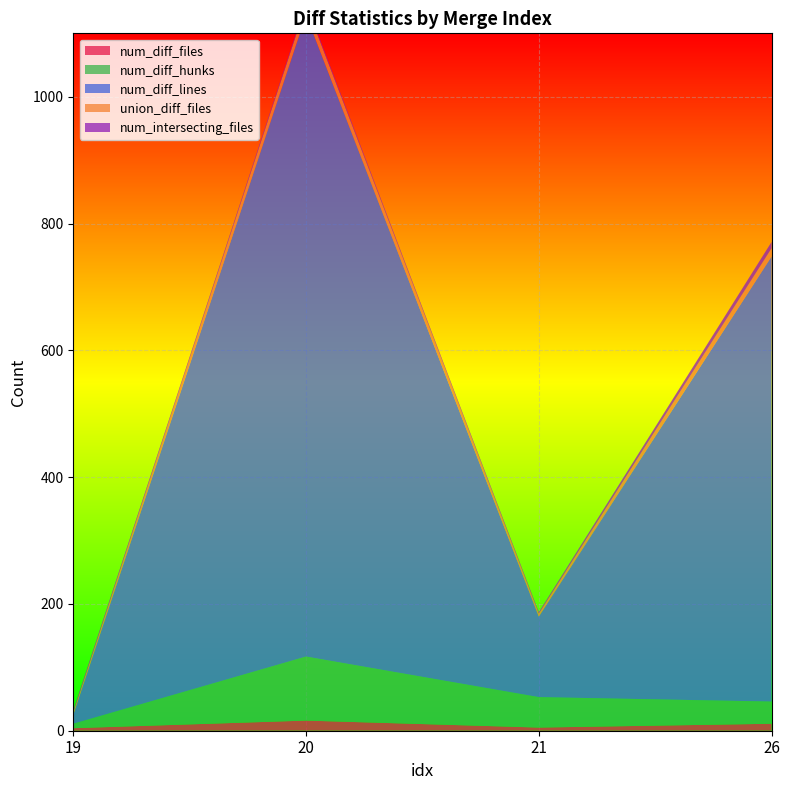

Reading left to right, extract all data points from this chart.

num_diff_files: 19=4	20=16	21=5	26=11
num_diff_hunks: 19=7	20=101	21=48	26=35
num_diff_lines: 19=14	20=1012	21=127	26=702
union_diff_files: 19=4	20=16	21=5	26=13
num_intersecting_files: 19=3	20=3	21=2	26=10